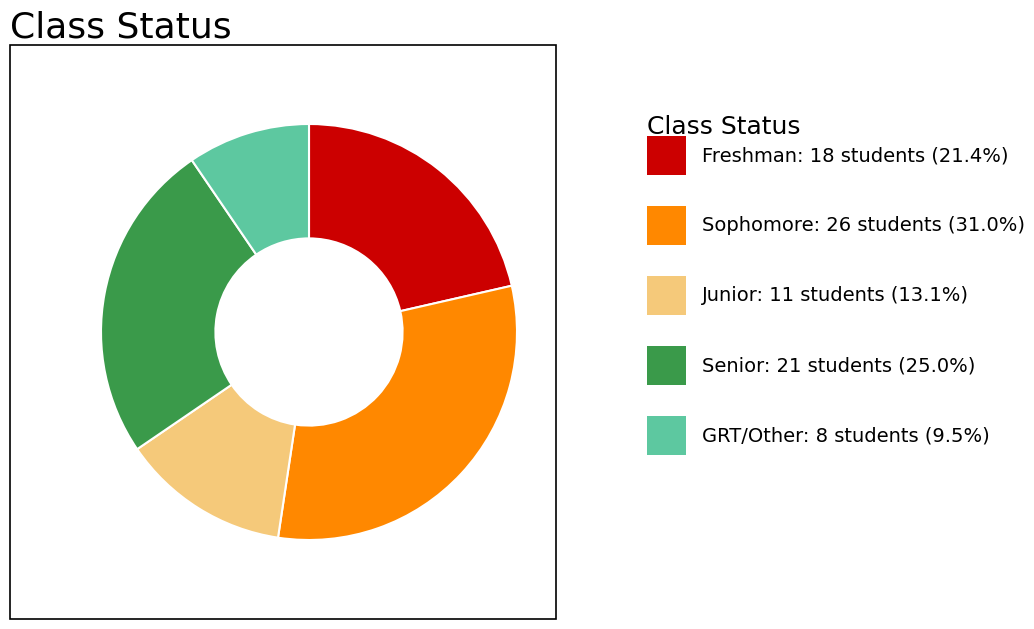

Is there any slice that represents more than half of the pie?

No